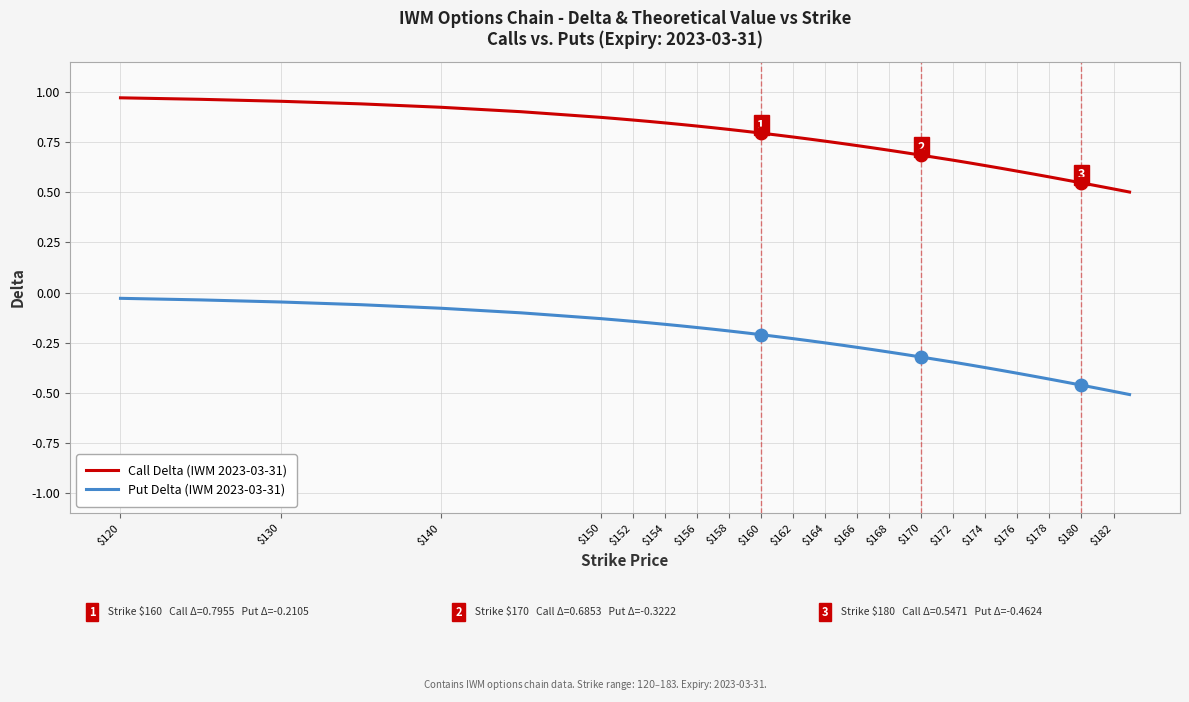

How many lines are shown in the chart?

2